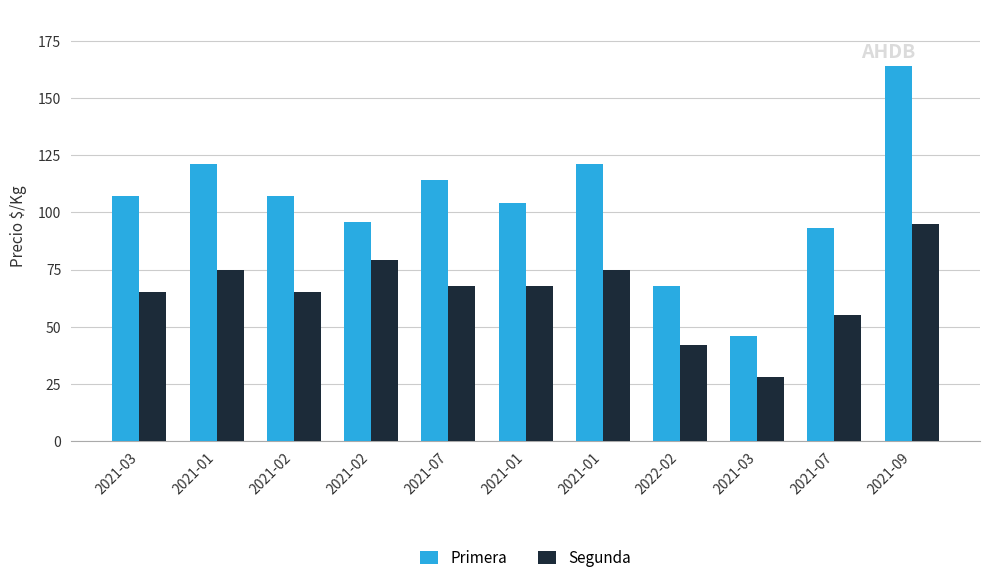

Which has a higher value, 2021-07 or 2021-02?

2021-02